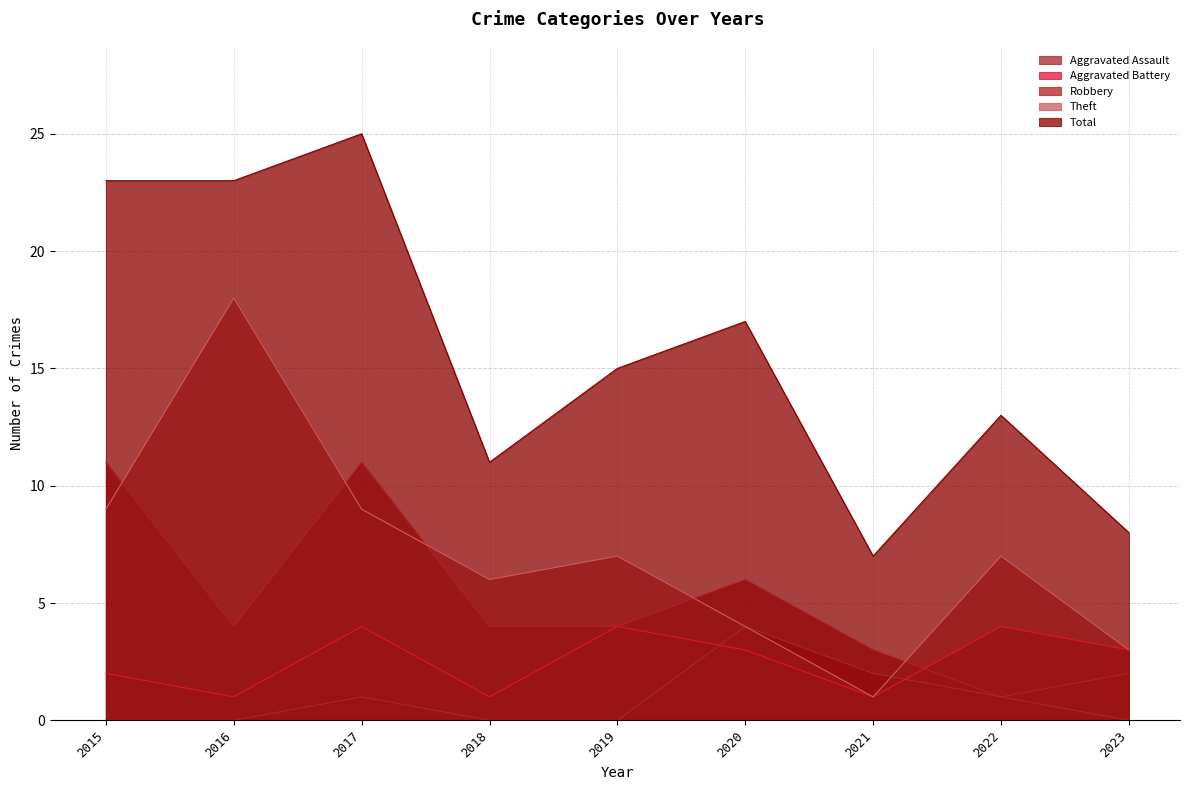

Reading right to left, list all the values displayed in this chart.

Aggravated Assault: 0	1	2	4	0	0	1	0	0
Aggravated Battery: 3	4	1	3	4	1	4	1	2
Robbery: 2	1	3	6	4	4	11	4	11
Theft: 3	7	1	4	7	6	9	18	9
Total: 8	13	7	17	15	11	25	23	23